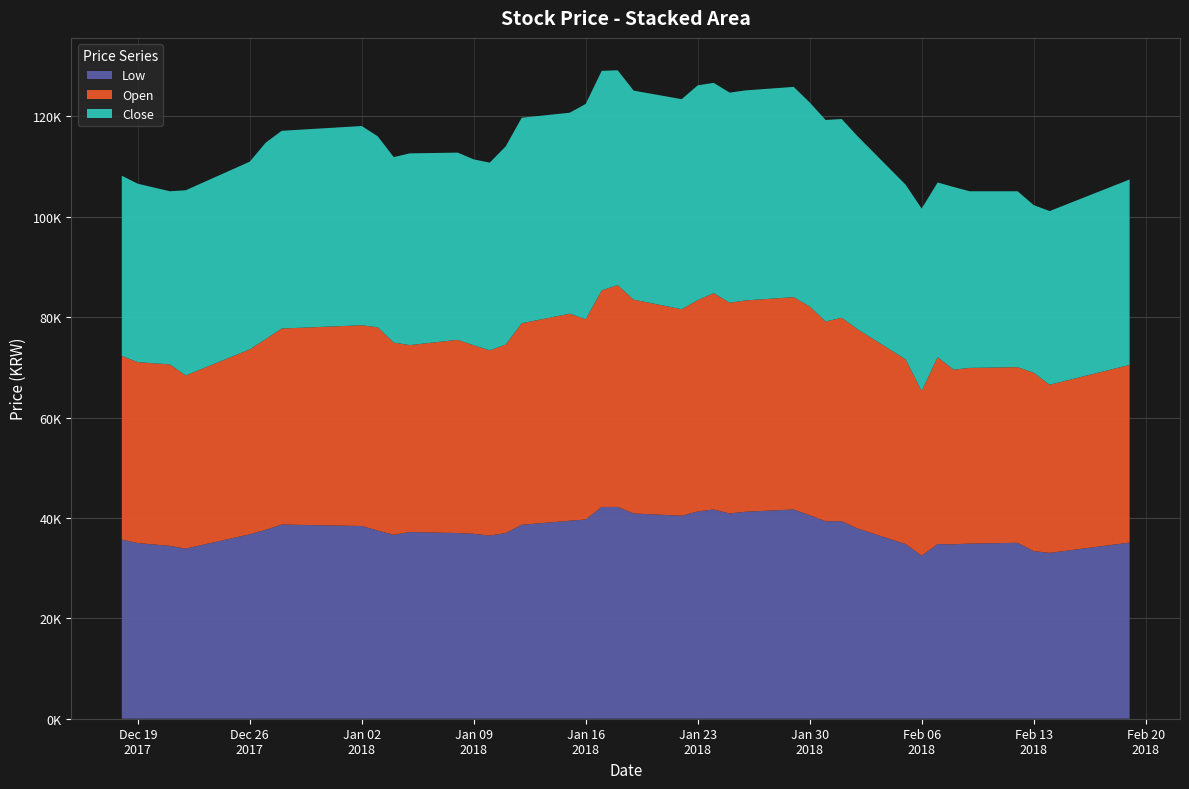

Reading left to right, extract all data points from this chart.

Low: 2017-12-18=35700	2017-12-19=35000	2017-12-21=34450	2017-12-22=33900	2017-12-26=36750	2017-12-27=37650	2017-12-28=38700	2018-01-02=38400	2018-01-03=37500	2018-01-04=36650	2018-01-05=37200	2018-01-08=37000	2018-01-09=36850	2018-01-10=36500	2018-01-11=37000	2018-01-12=38650	2018-01-15=39450	2018-01-16=39700	2018-01-17=42200	2018-01-18=42200	2018-01-19=40900	2018-01-22=40450	2018-01-23=41300	2018-01-24=41700	2018-01-25=40900	2018-01-26=41250	2018-01-29=41700	2018-01-30=40550	2018-01-31=39350	2018-02-01=39350	2018-02-02=37900	2018-02-05=34800	2018-02-06=32500	2018-02-07=34800	2018-02-08=34750	2018-02-09=34900	2018-02-12=35050	2018-02-13=33400	2018-02-14=33050	2018-02-19=35100
Open: 2017-12-18=36600	2017-12-19=36050	2017-12-21=36150	2017-12-22=34500	2017-12-26=36850	2017-12-27=38000	2017-12-28=39050	2018-01-02=40000	2018-01-03=40500	2018-01-04=38300	2018-01-05=37250	2018-01-08=38500	2018-01-09=37550	2018-01-10=36900	2018-01-11=37550	2018-01-12=40150	2018-01-15=41250	2018-01-16=39900	2018-01-17=43150	2018-01-18=44200	2018-01-19=42600	2018-01-22=41150	2018-01-23=42100	2018-01-24=43100	2018-01-25=42000	2018-01-26=42100	2018-01-29=42300	2018-01-30=41600	2018-01-31=39800	2018-02-01=40550	2018-02-02=39700	2018-02-05=36800	2018-02-06=32800	2018-02-07=37250	2018-02-08=34800	2018-02-09=35000	2018-02-12=35000	2018-02-13=35550	2018-02-14=33500	2018-02-19=35400
Close: 2017-12-18=35900	2017-12-19=35550	2017-12-21=34500	2017-12-22=36900	2017-12-26=37400	2017-12-27=39150	2017-12-28=39400	2018-01-02=39700	2018-01-03=38050	2018-01-04=36950	2018-01-05=38200	2018-01-08=37300	2018-01-09=37050	2018-01-10=37400	2018-01-11=39500	2018-01-12=40950	2018-01-15=40050	2018-01-16=42900	2018-01-17=43750	2018-01-18=42800	2018-01-19=41650	2018-01-22=41850	2018-01-23=42800	2018-01-24=41900	2018-01-25=41850	2018-01-26=41850	2018-01-29=41900	2018-01-30=40650	2018-01-31=40150	2018-02-01=39600	2018-02-02=38450	2018-02-05=34800	2018-02-06=36350	2018-02-07=34800	2018-02-08=36400	2018-02-09=35200	2018-02-12=35050	2018-02-13=33400	2018-02-14=34600	2018-02-19=36950